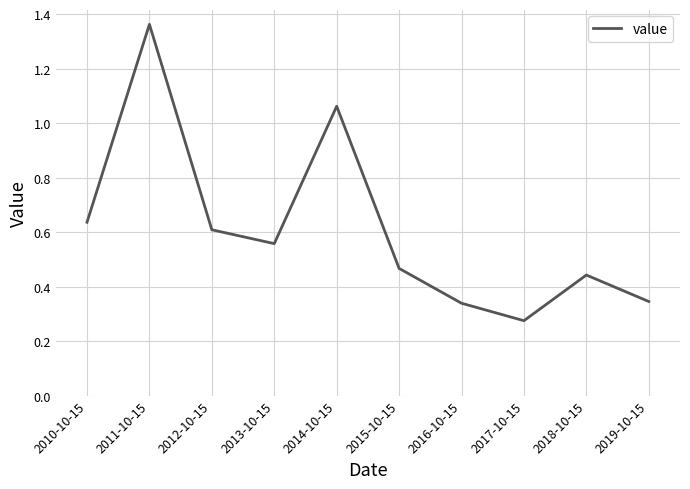

Where is the data nearest to the value 0?

2017-10-15